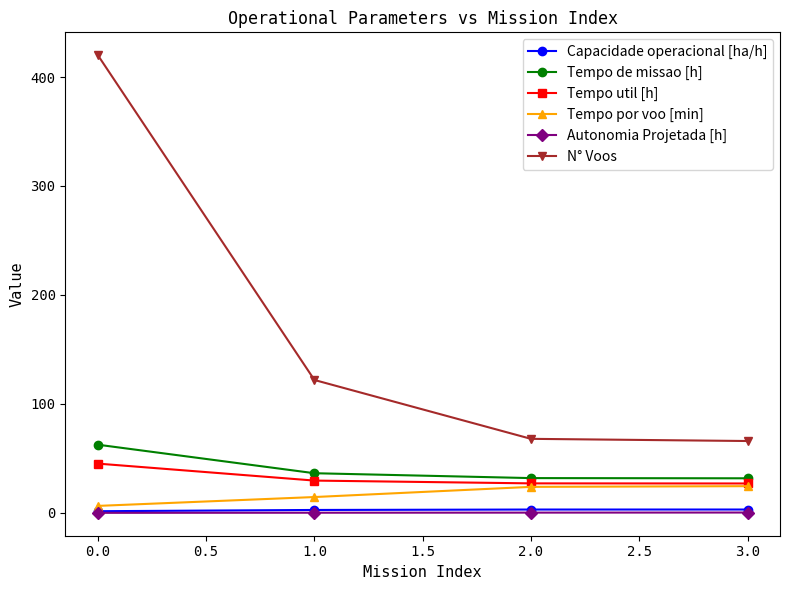

True or false: Tempo de missao [h] and N° Voos cross at least once.

False